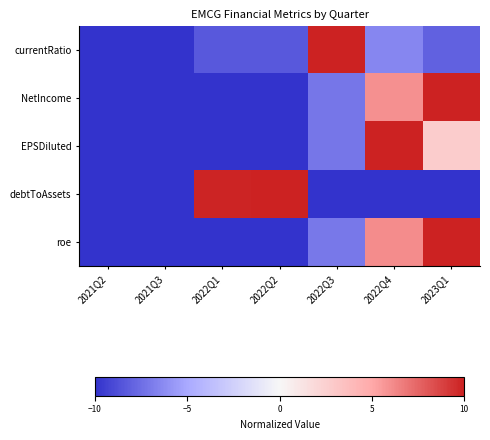

Rank the series at 2022Q3 from highest to lowest value.

currentRatio, roe, NetIncome, EPSDiluted, debtToAssets